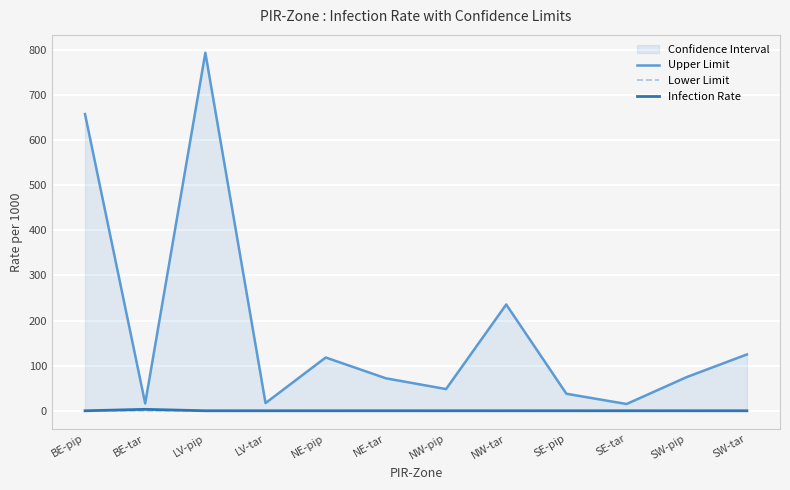

The Infection Rate series shows 0.0 at NW-pip. True or false?

True